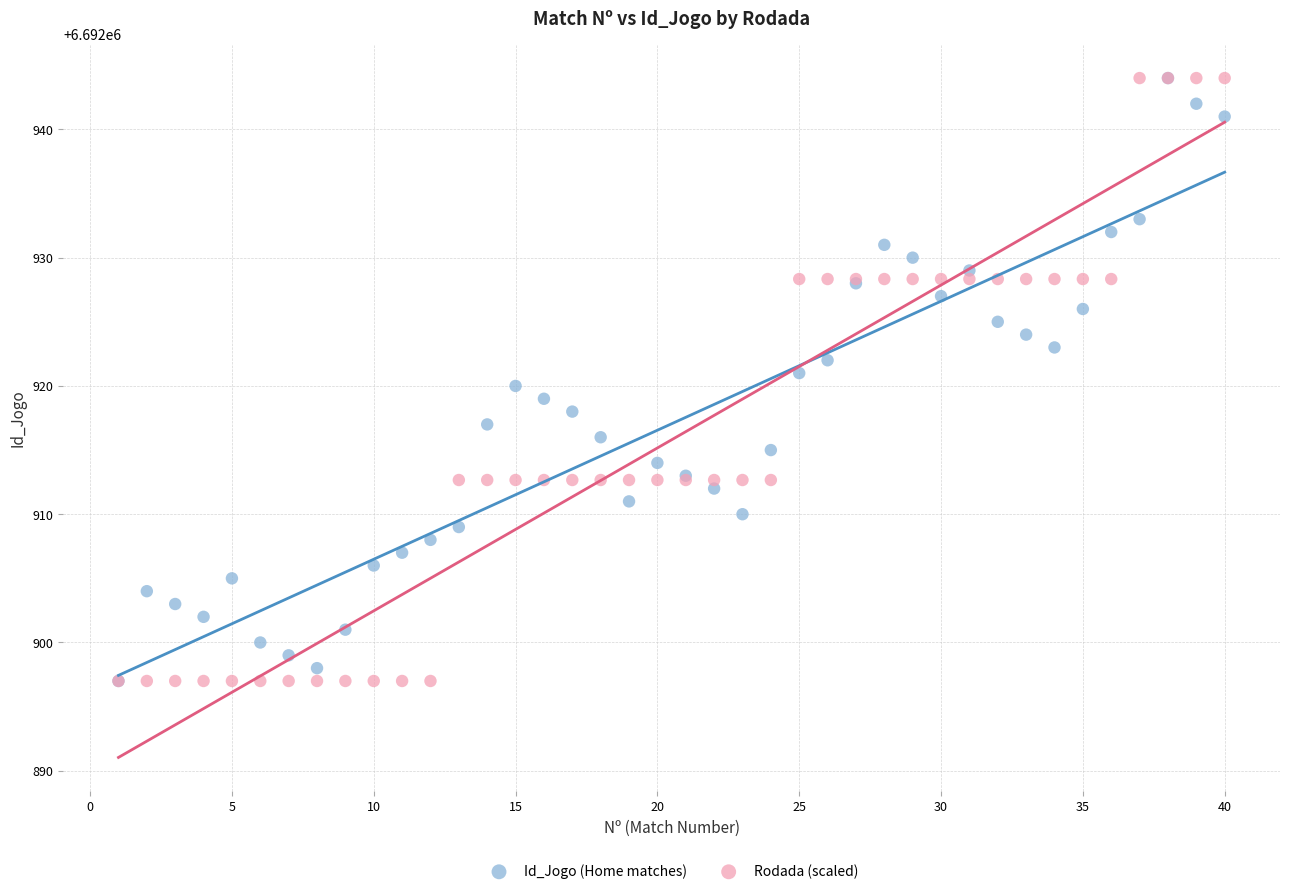

What are all the series names shown in the legend?

Id_Jogo (Home matches), Rodada (scaled)